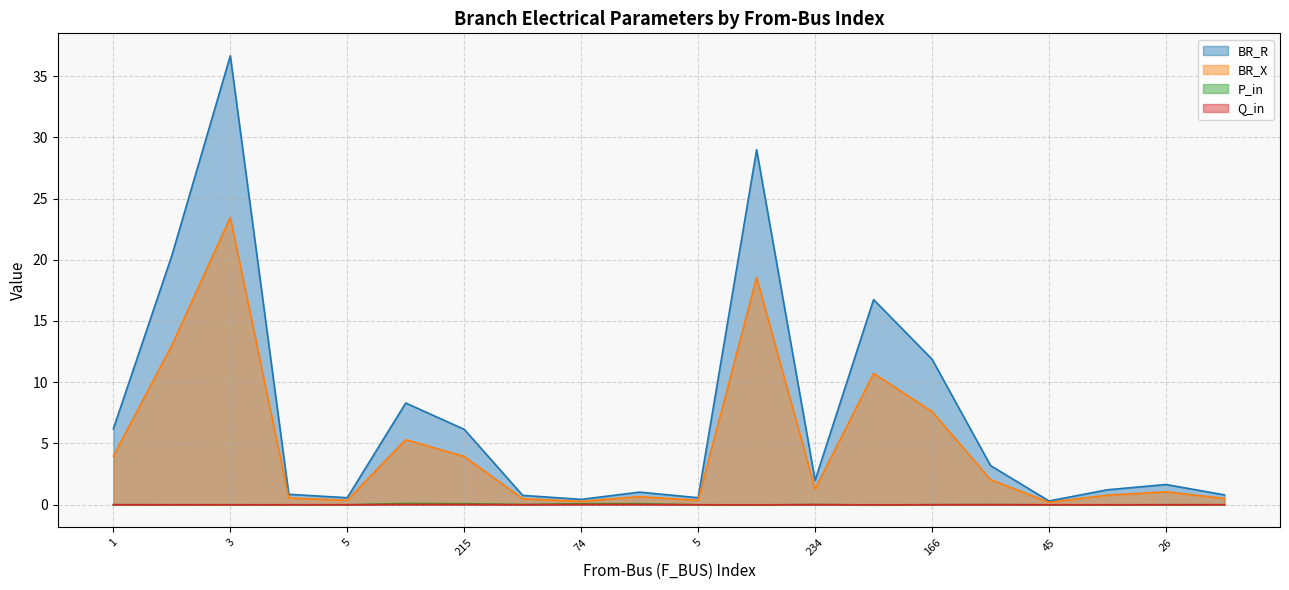

Reading left to right, list all the values displayed in this chart.

BR_R: 6.2	20.3	36.7	0.9	0.6	8.3	6.2	0.8	0.4	1.0	0.6	29.0	2.0	16.7	11.9	3.2	0.3	1.2	1.7	0.8
BR_X: 4.0	13.0	23.5	0.5	0.4	5.3	3.9	0.5	0.3	0.7	0.4	18.5	1.3	10.7	7.6	2.0	0.2	0.8	1.1	0.5
P_in: 0.0	-0.0	-0.0	-0.0	-0.0	0.1	0.1	0.0	0.1	0.1	-0.0	-0.0	0.0	-0.0	0.0	0.0	-0.0	-0.0	-0.0	0.0
Q_in: 0.0	-0.0	-0.0	-0.0	-0.0	0.0	0.0	0.0	0.0	0.0	-0.0	-0.0	0.0	-0.0	0.0	0.0	-0.0	-0.0	-0.0	0.0